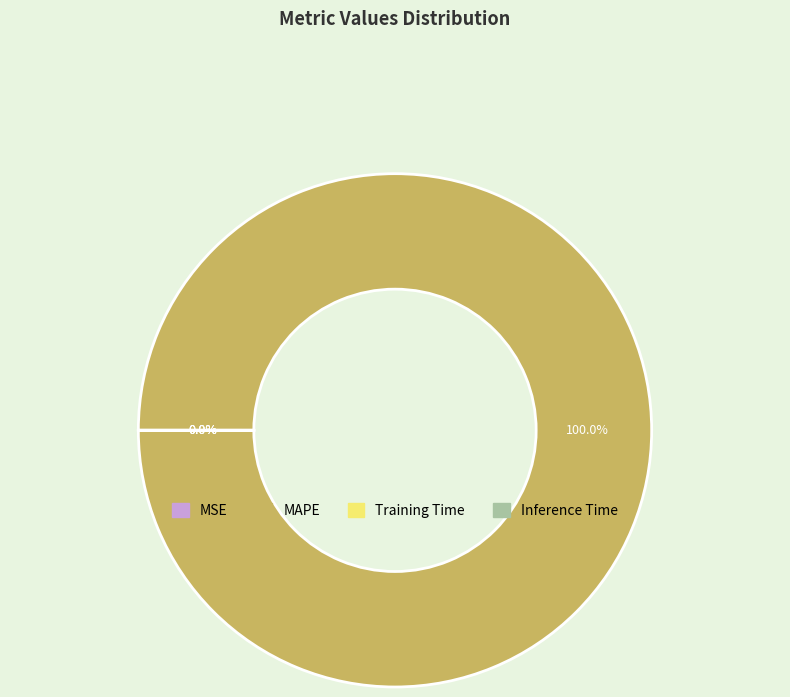

Count the number of slices in the pie.

4